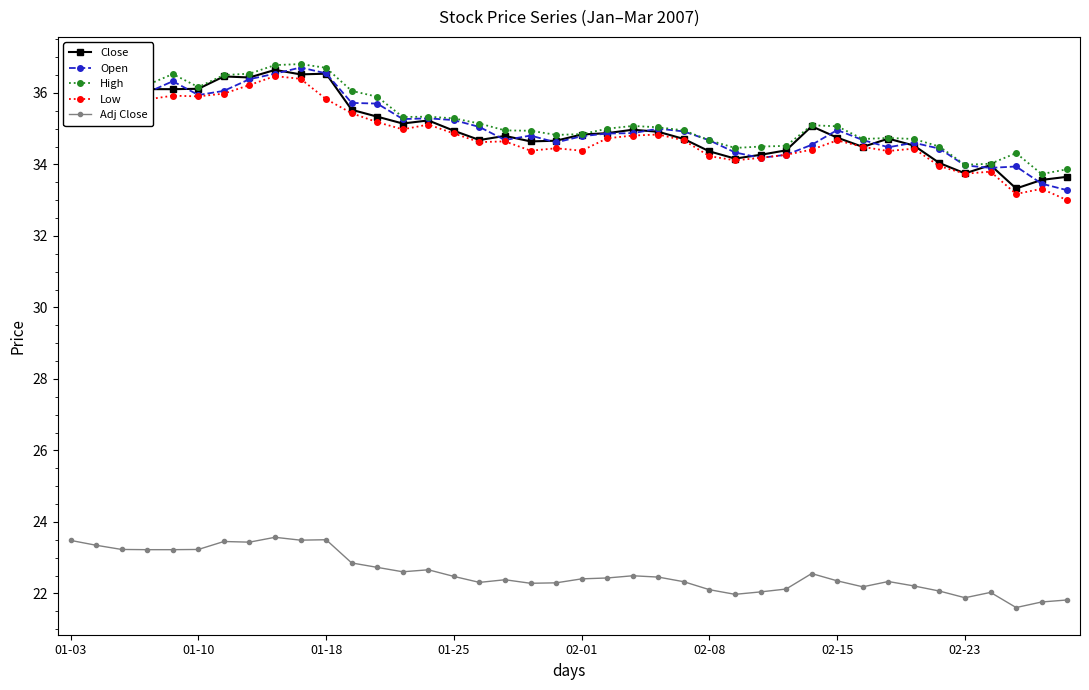

What is the value of the High point at the 2nd from the left?

36.5